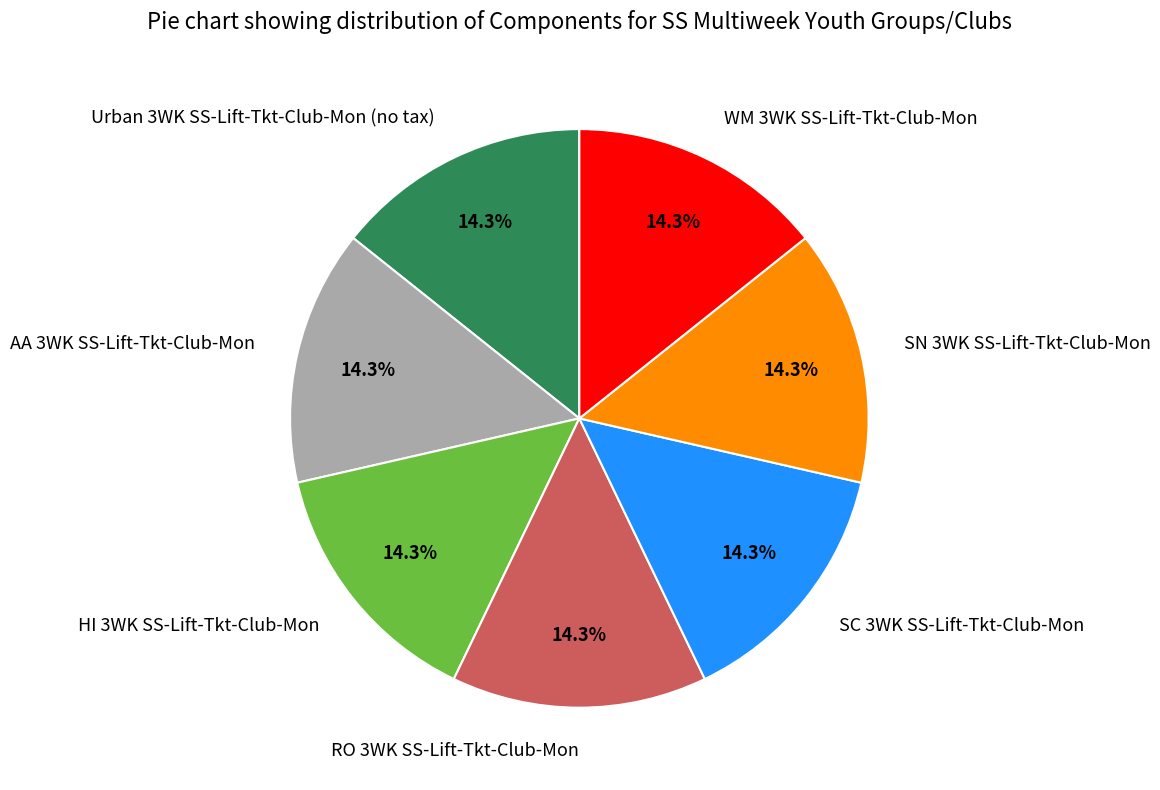

Is the sum of SC 3WK SS-Lift-Tkt-Club-Mon and AA 3WK SS-Lift-Tkt-Club-Mon greater than half?

No